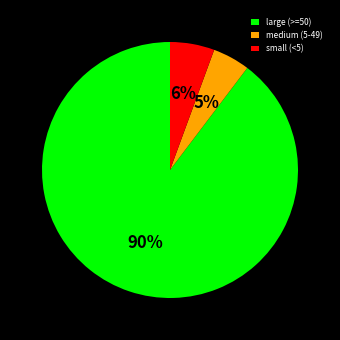

Rank the categories by value from highest to lowest.

large (>=50), small (<5), medium (5-49)